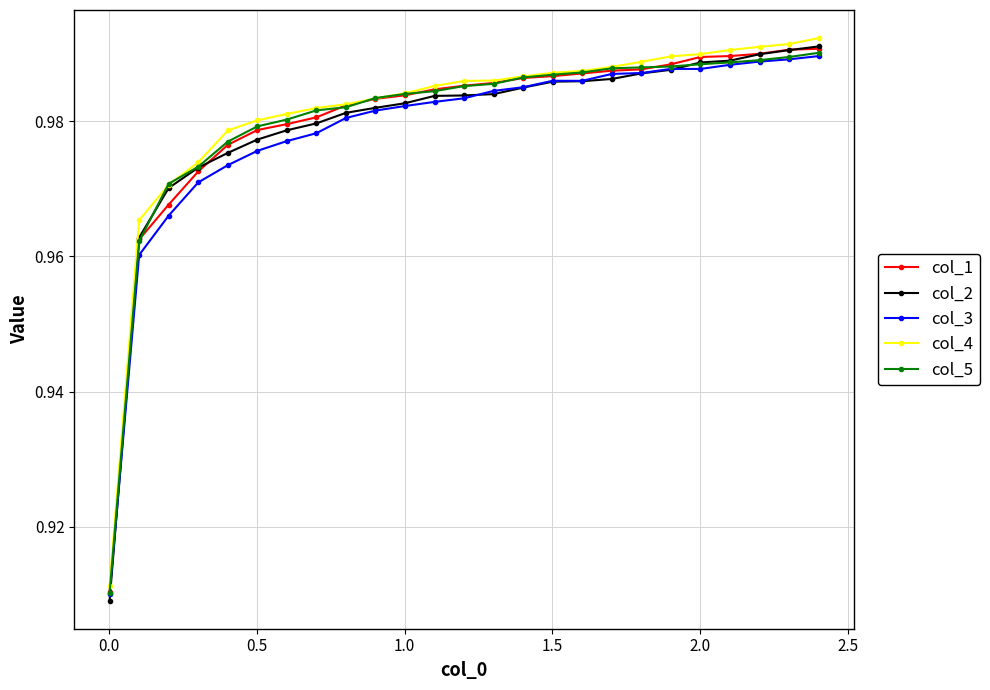

Which series has the largest range (max minus min)?

col_2